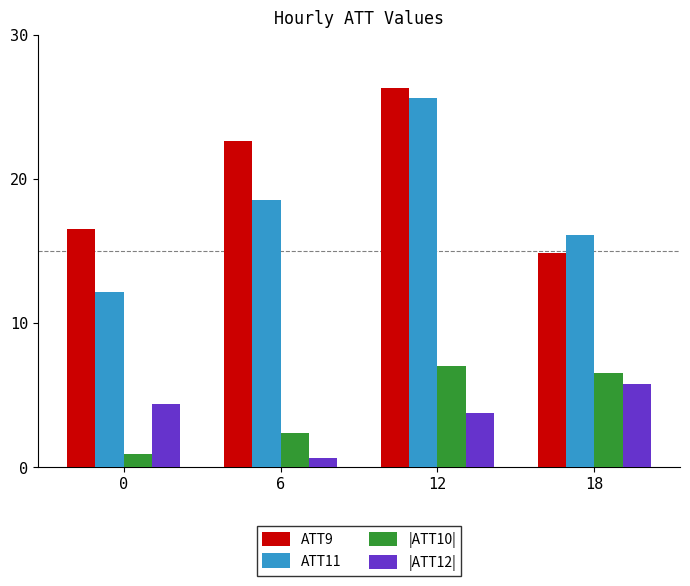

Which series has the widest spread of values?

ATT11